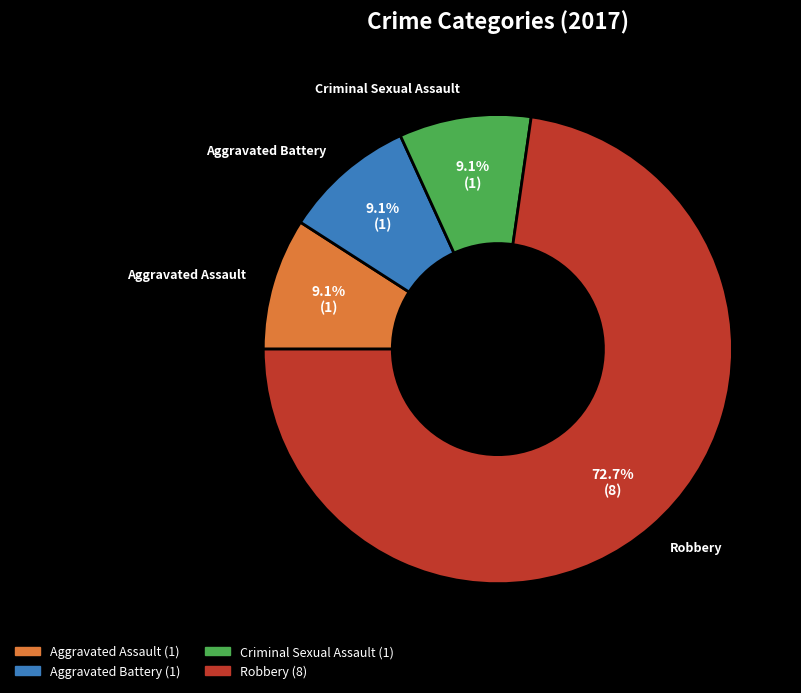

Which category accounts for the majority?

Robbery